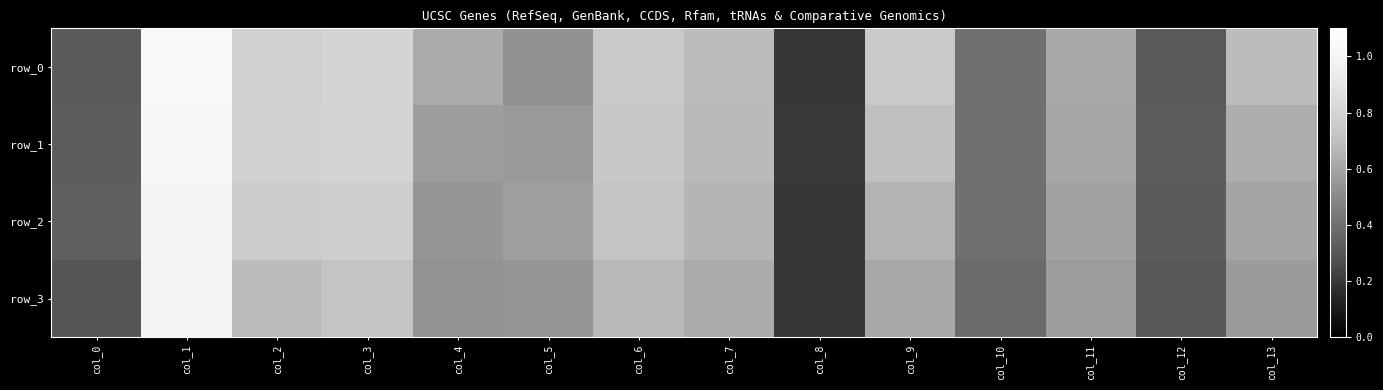

List the series in order of their peak value, highest first.

row_0, row_1, row_3, row_2